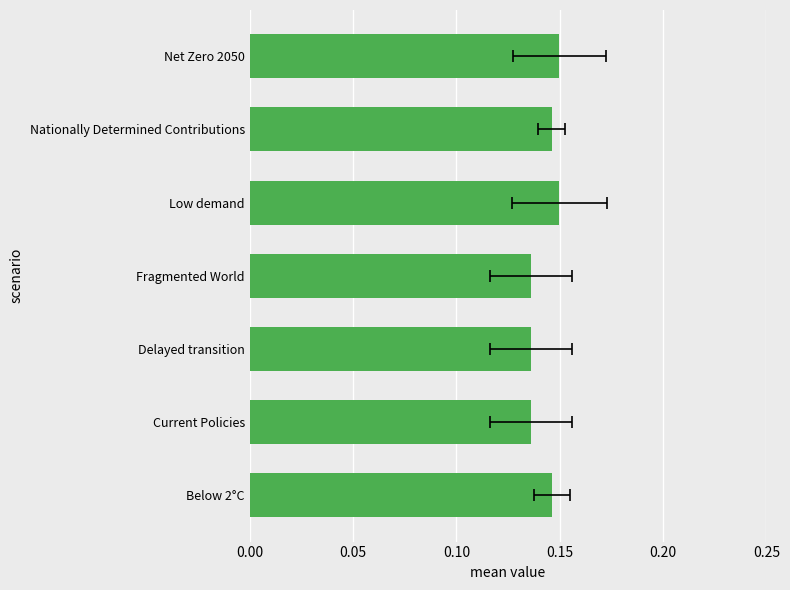

What is the value of the 2nd bar from the left?

0.1